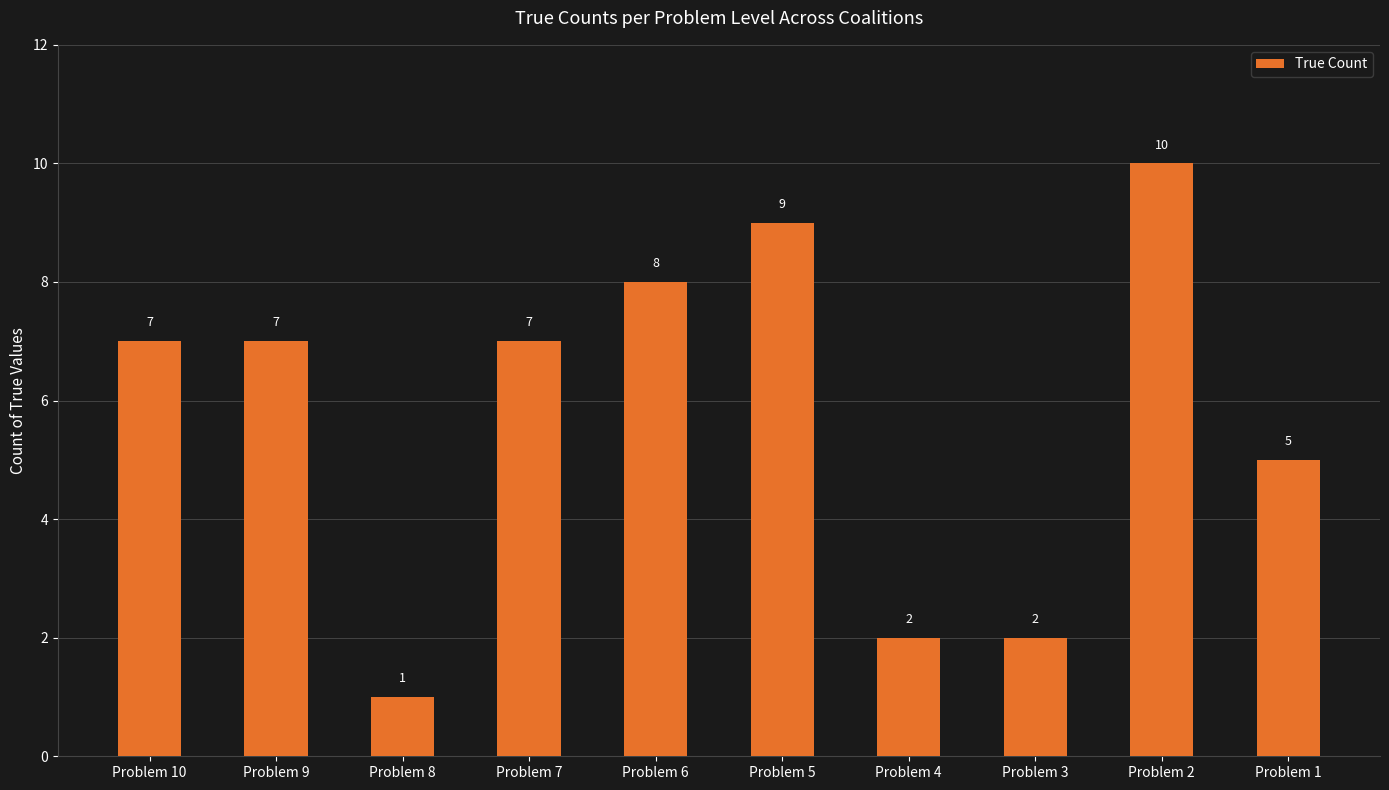

At which category does the chart reach its minimum across all series?

Problem 8